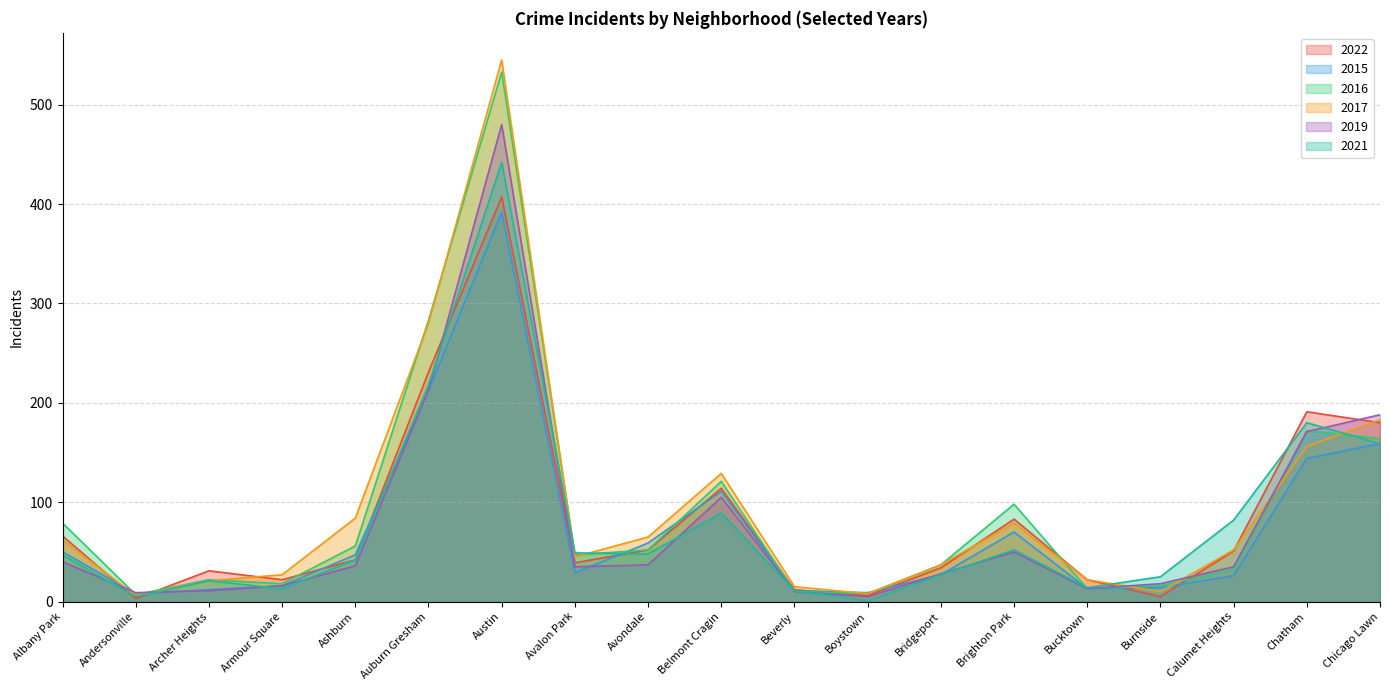

What is the average value of the 2019 series?

79